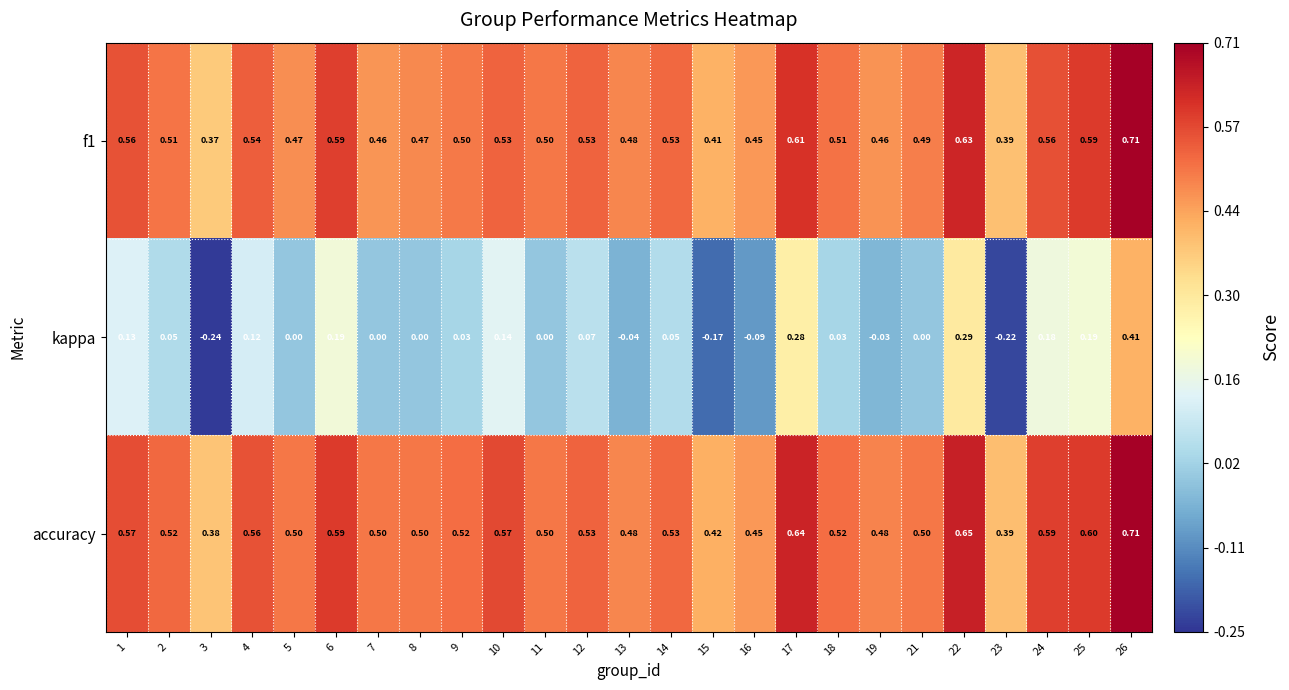

Which series has the largest range (max minus min)?

kappa